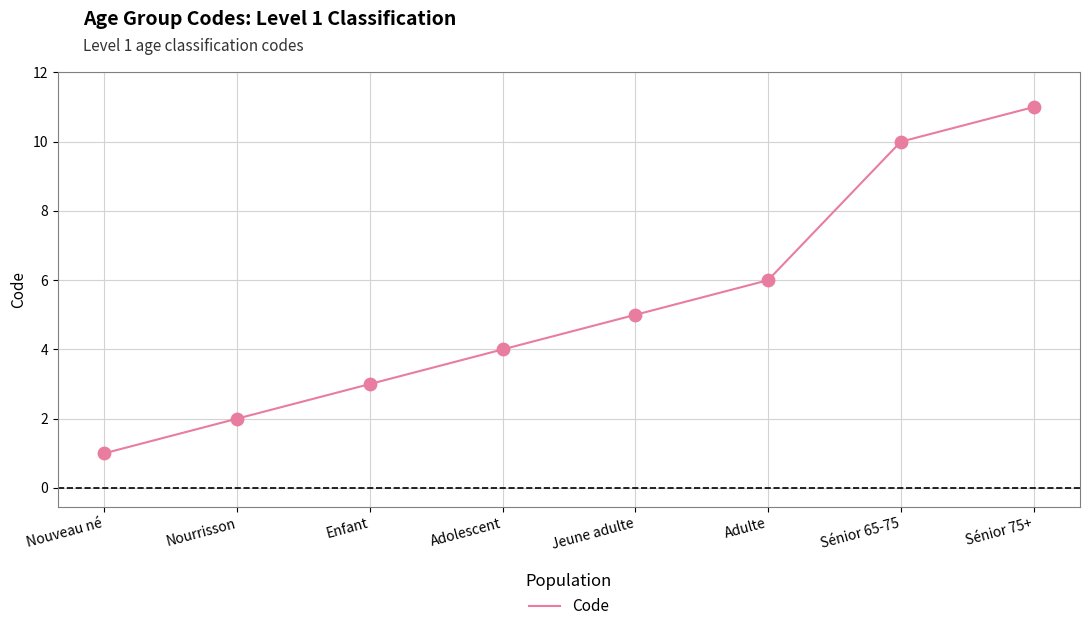

Which has a higher value, Adulte or Adolescent?

Adulte